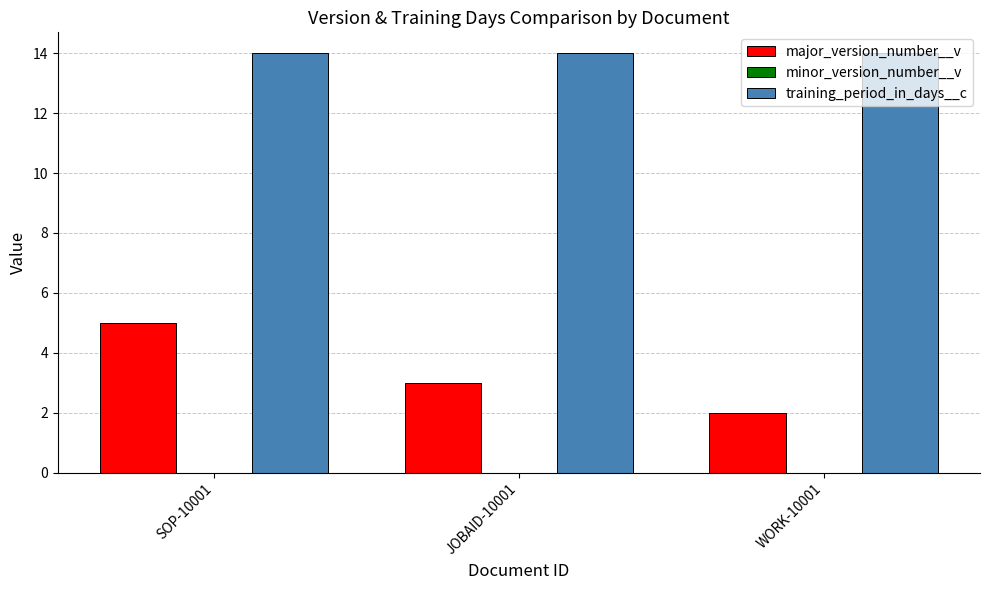

Does the chart contain stacked bars?

No